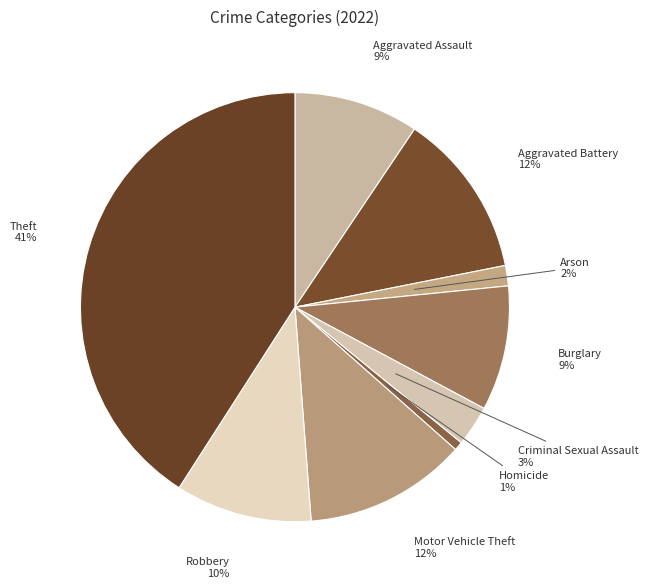

True or false: Motor Vehicle Theft accounts for 12% of the total.

True